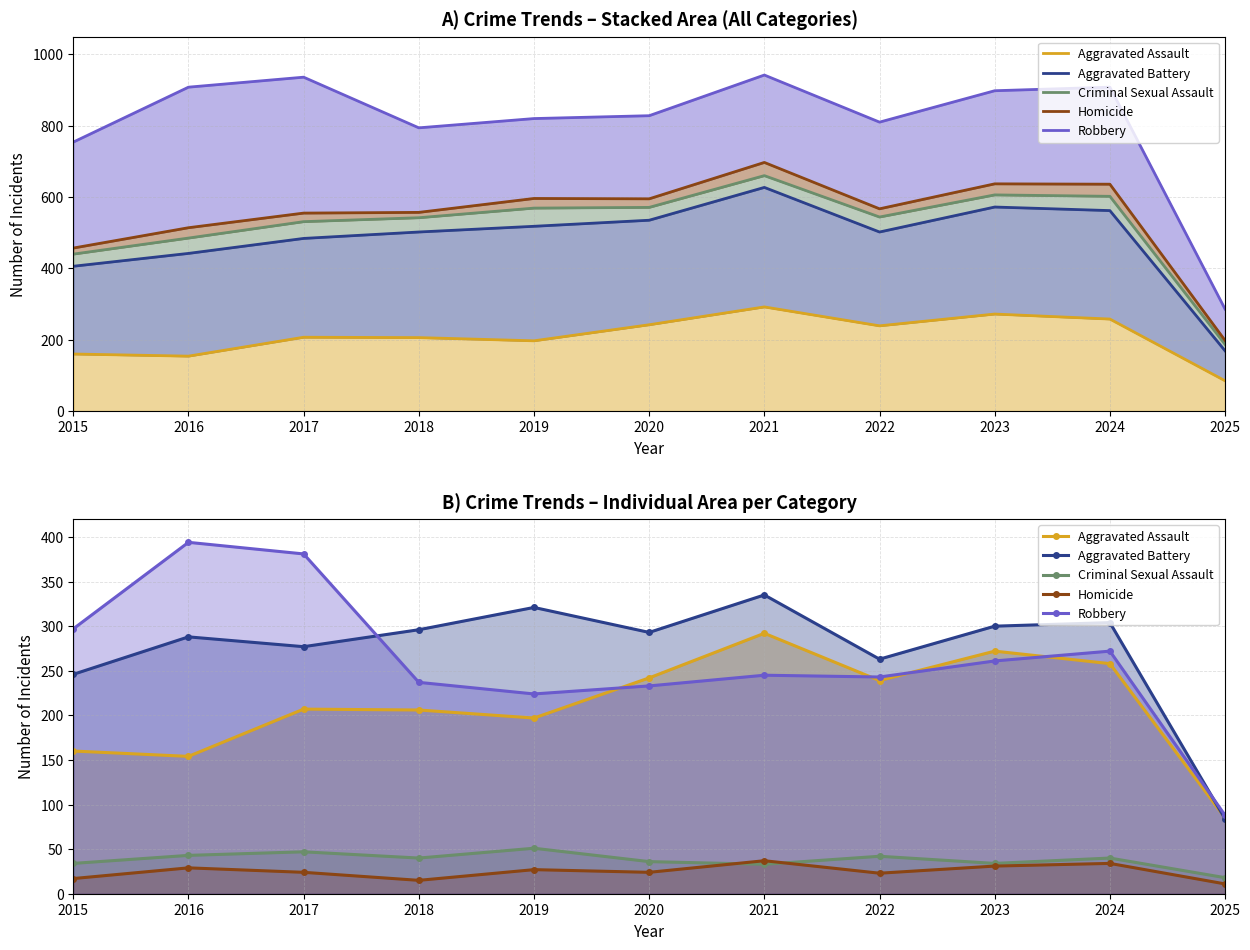

Which category has the lowest value in the Robbery series?

2025